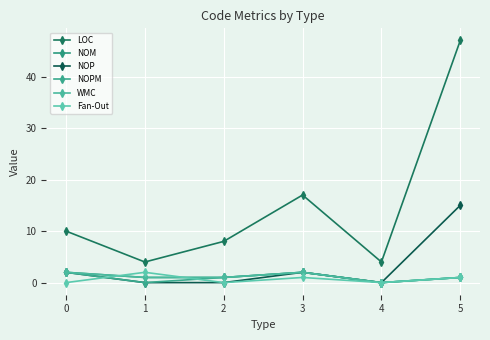

Is it true that NOP equals 0 at 1?

True